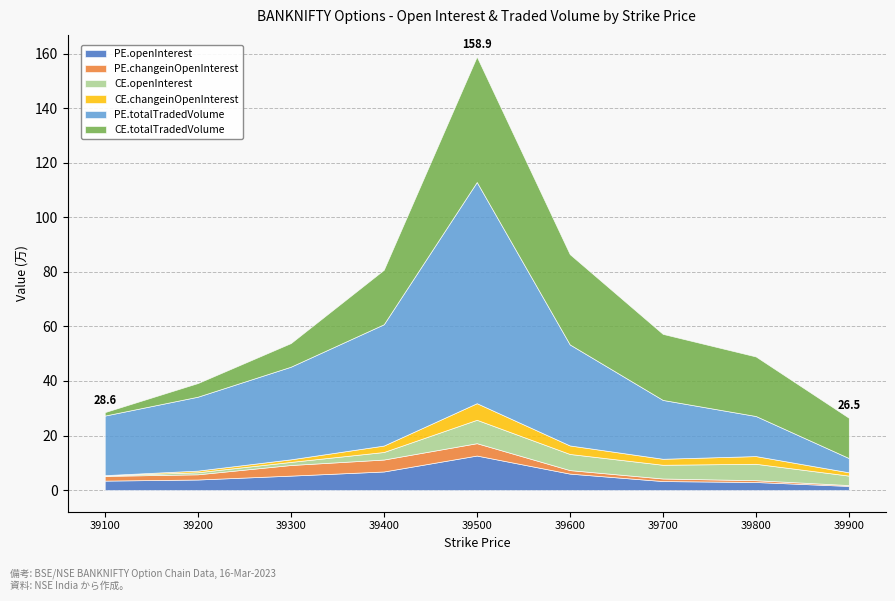

At which label does PE.totalTradedVolume reach its peak?

39500